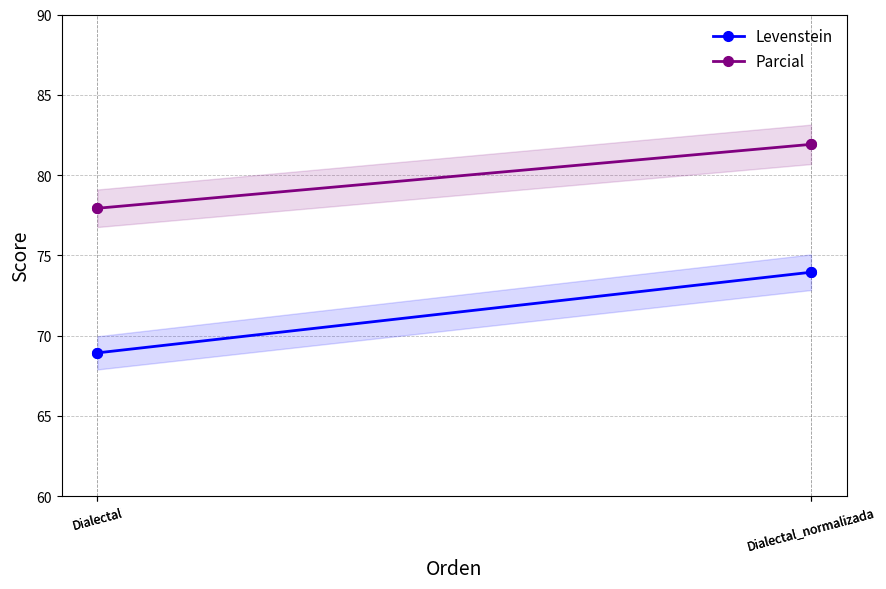

Is it true that Parcial equals 49.9 at Dialectal_normalizada?

False